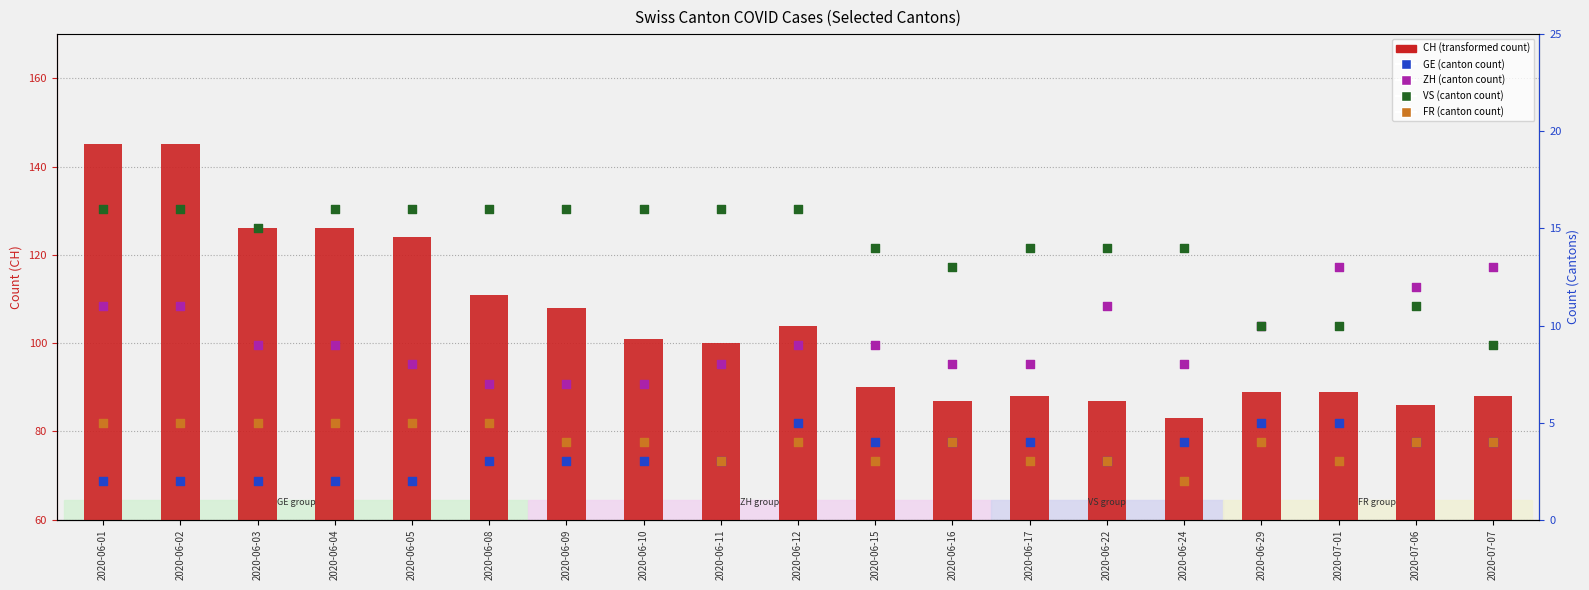

Which series reaches the maximum Y coordinate?

CH (total)